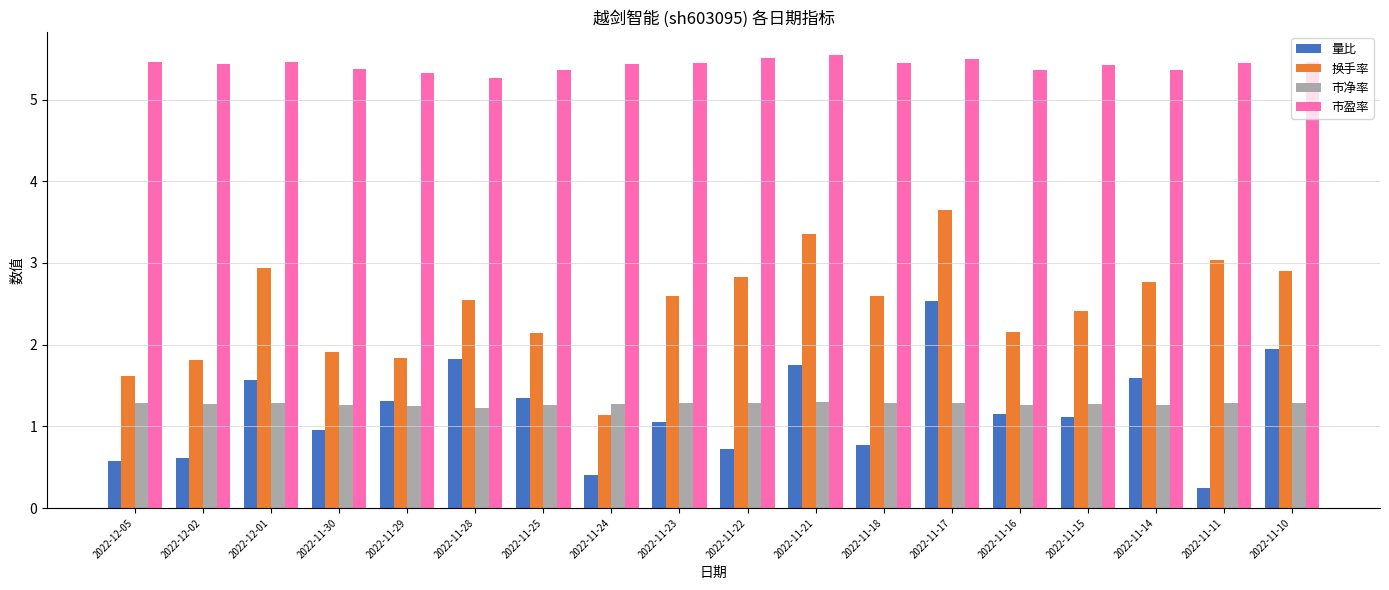

True or false: 换手率 has a value of 2.3 at 2022-12-05.

False